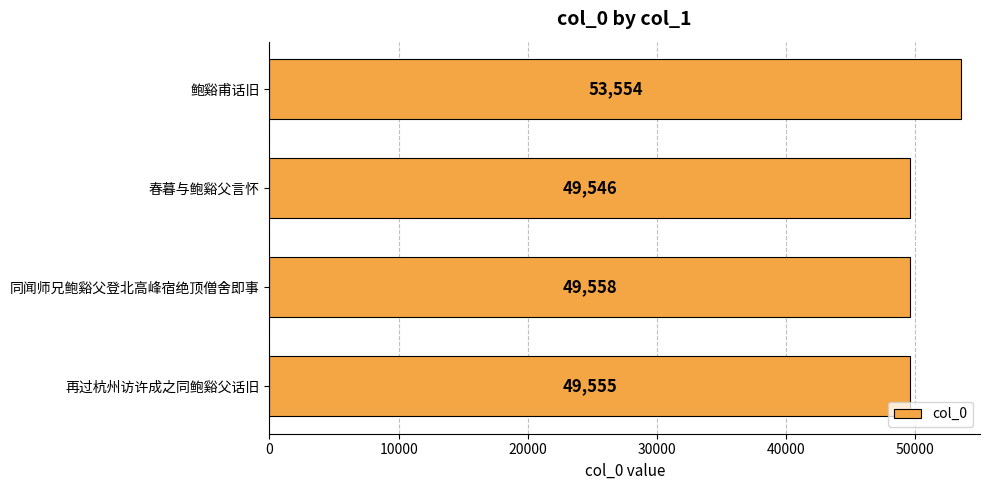

The chart shows a value of 78590 at 鲍谿甫话旧. True or false?

False